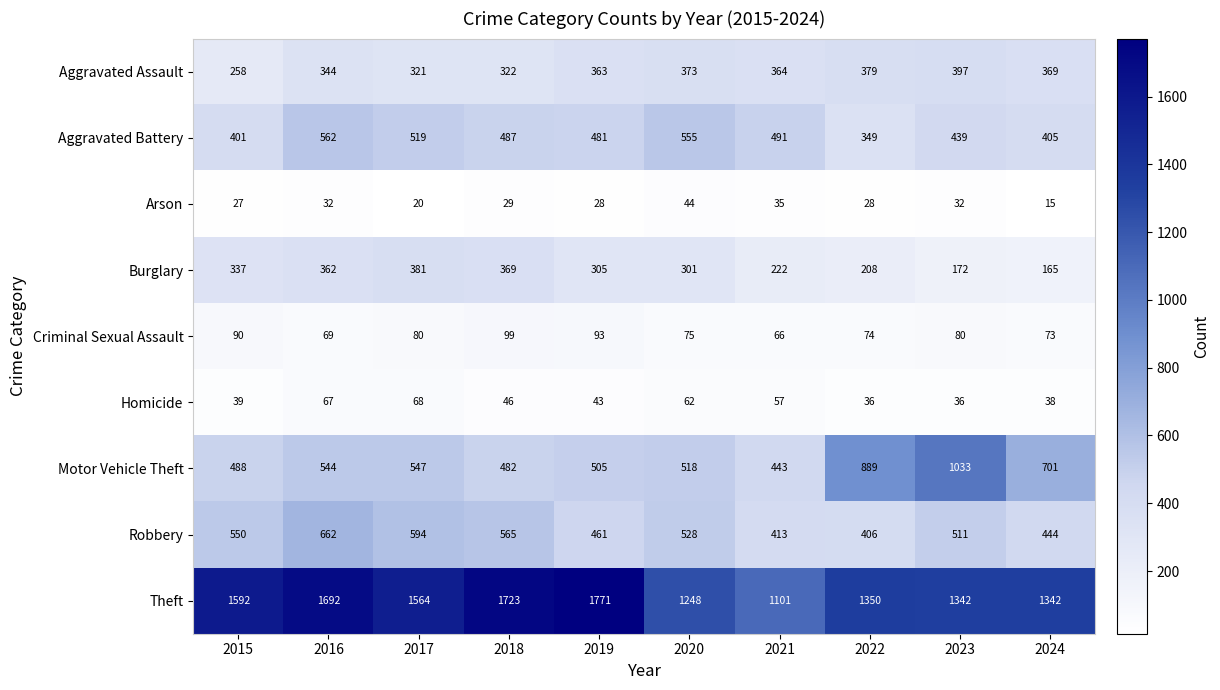

The Theft series shows 1342 at 2023. True or false?

True